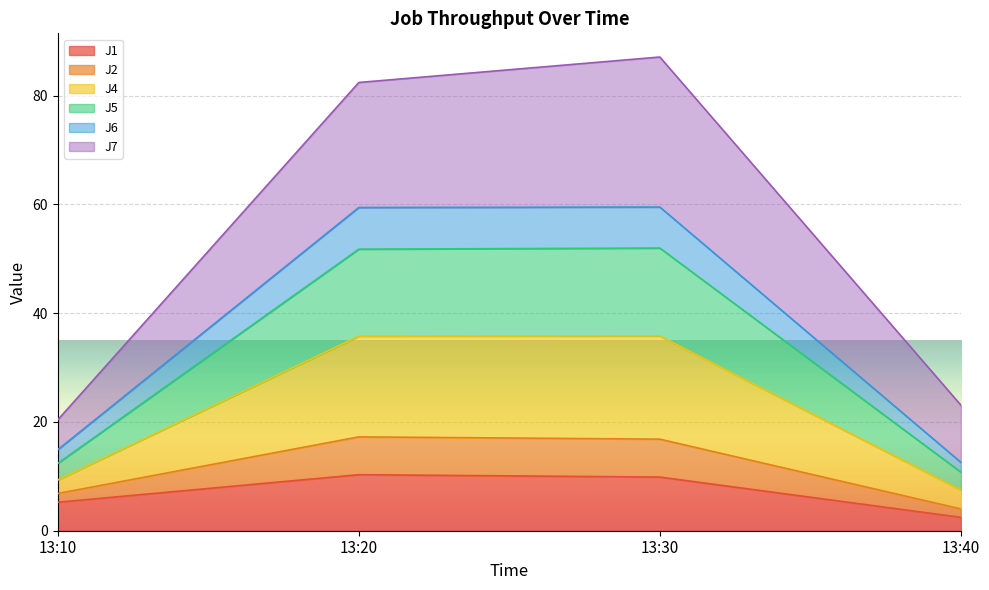

List the labels in order of J6 value, smallest first.

13:40, 13:10, 13:20, 13:30